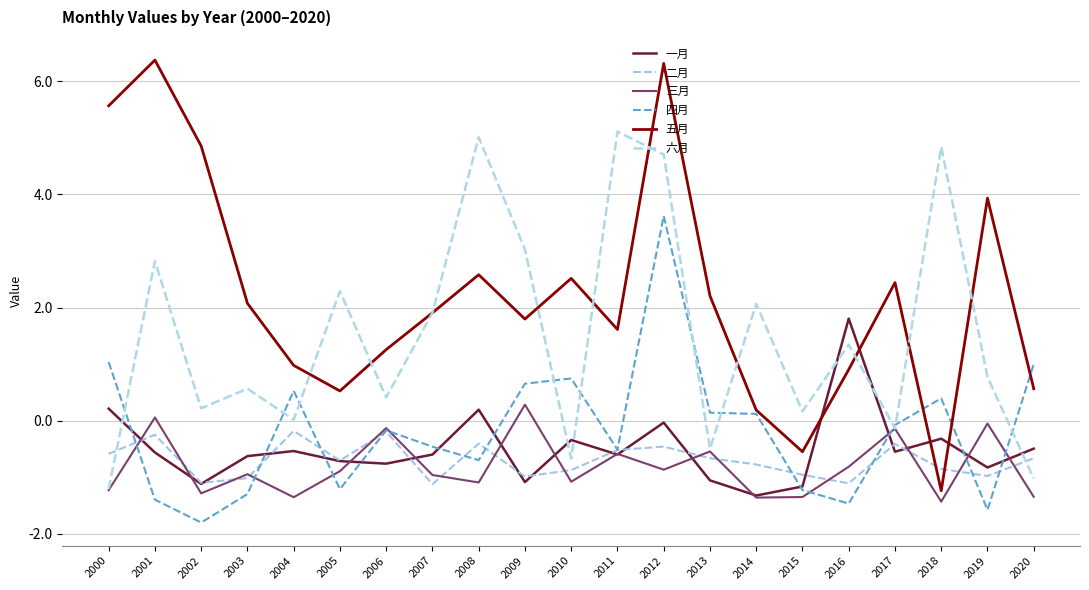

What is the difference between the second highest and minimum values in the 六月 series?

6.2